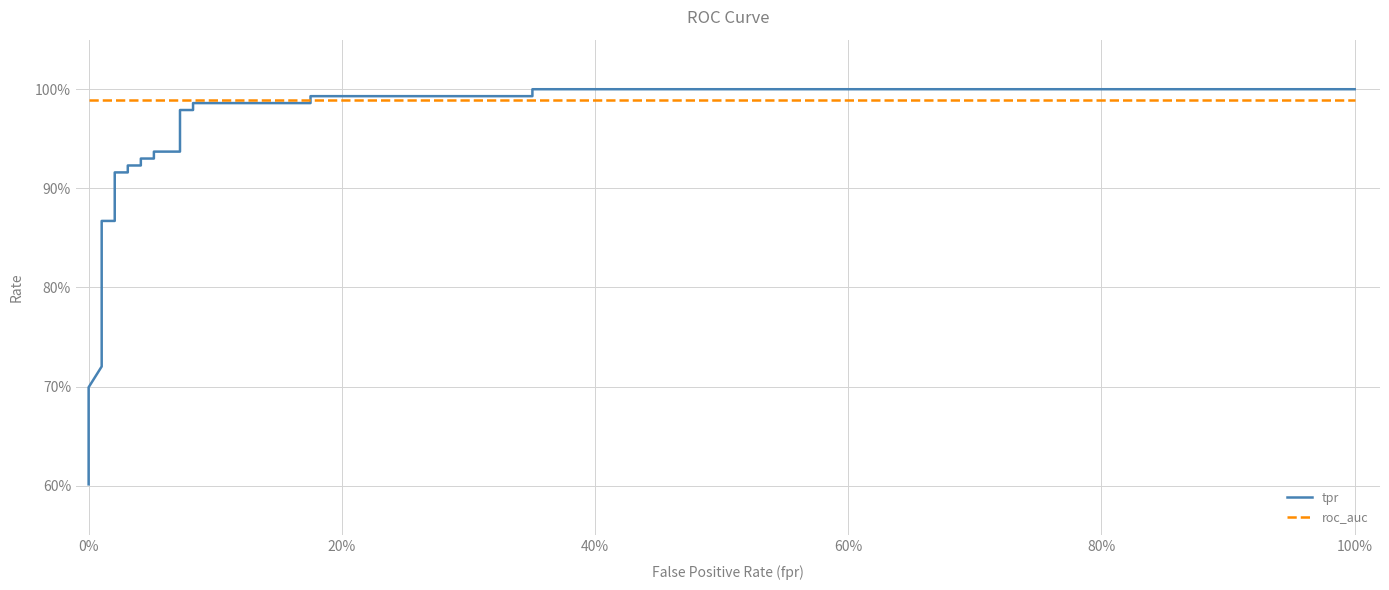

What is the highest value of the tpr series?

1.0